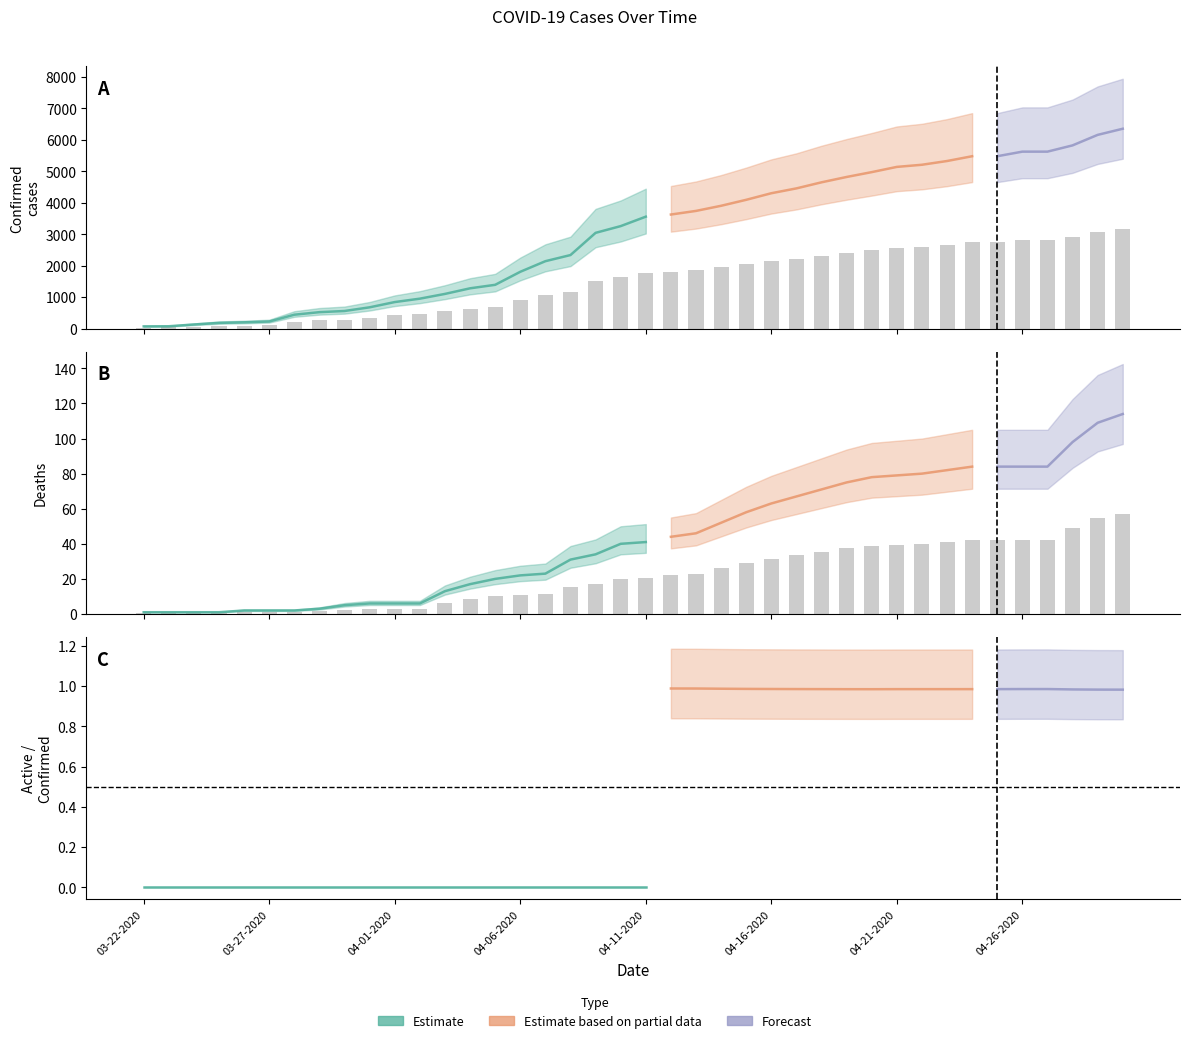

What is the label of the 38th bar from the left?

04-28-2020